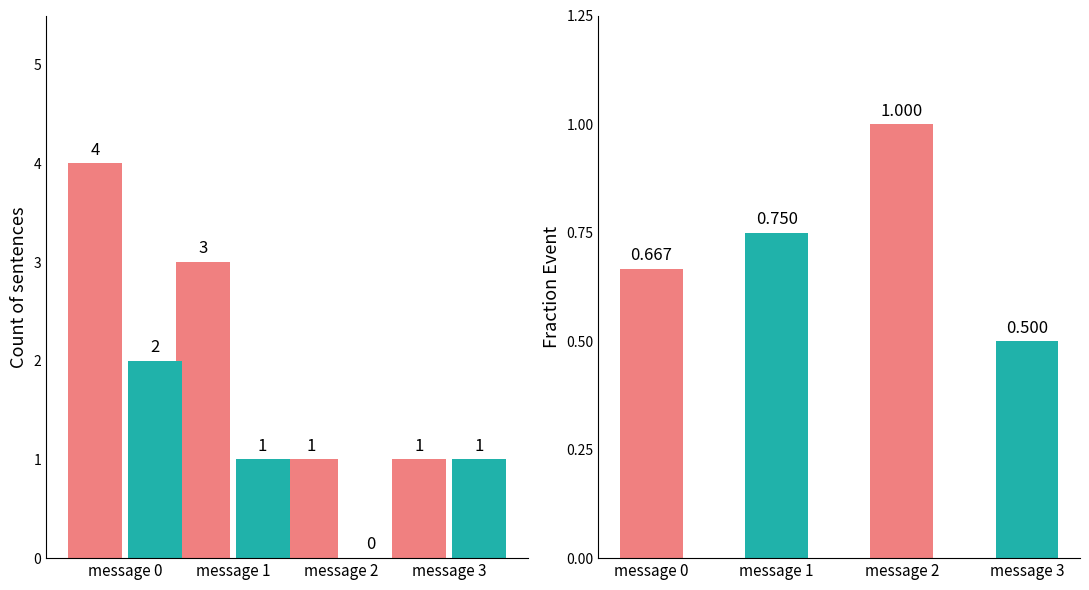

True or false: NonEvent has a value of 2 at message 3.

False